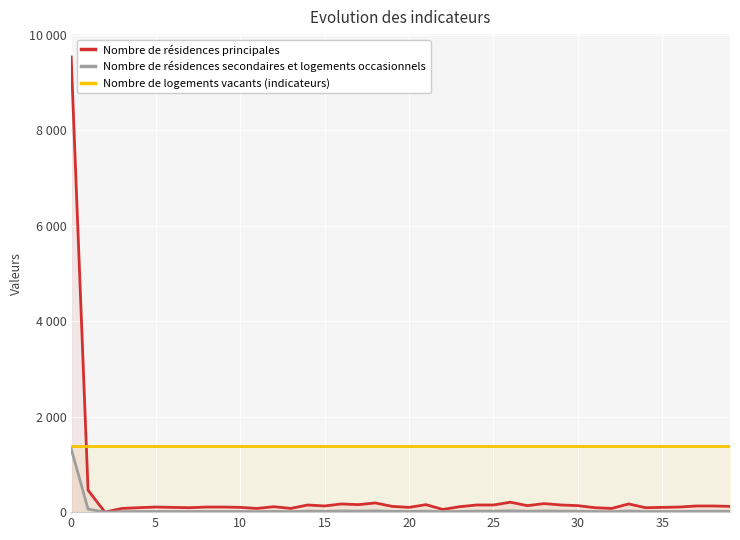

The Nombre de résidences principales series shows 57 at 30. True or false?

False